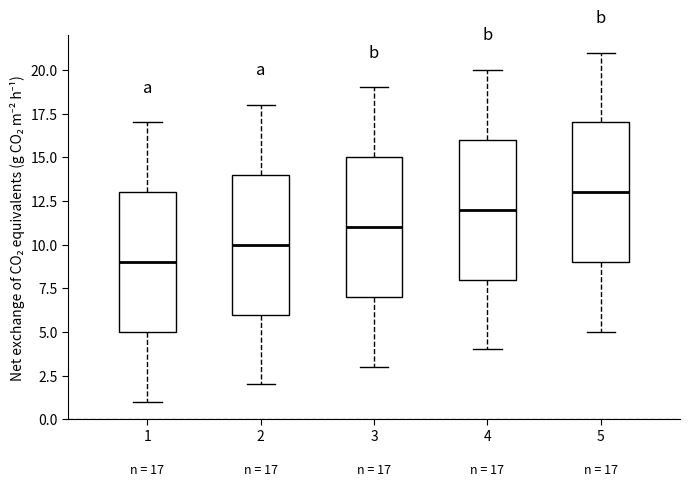

Which box's median line is the highest?

5